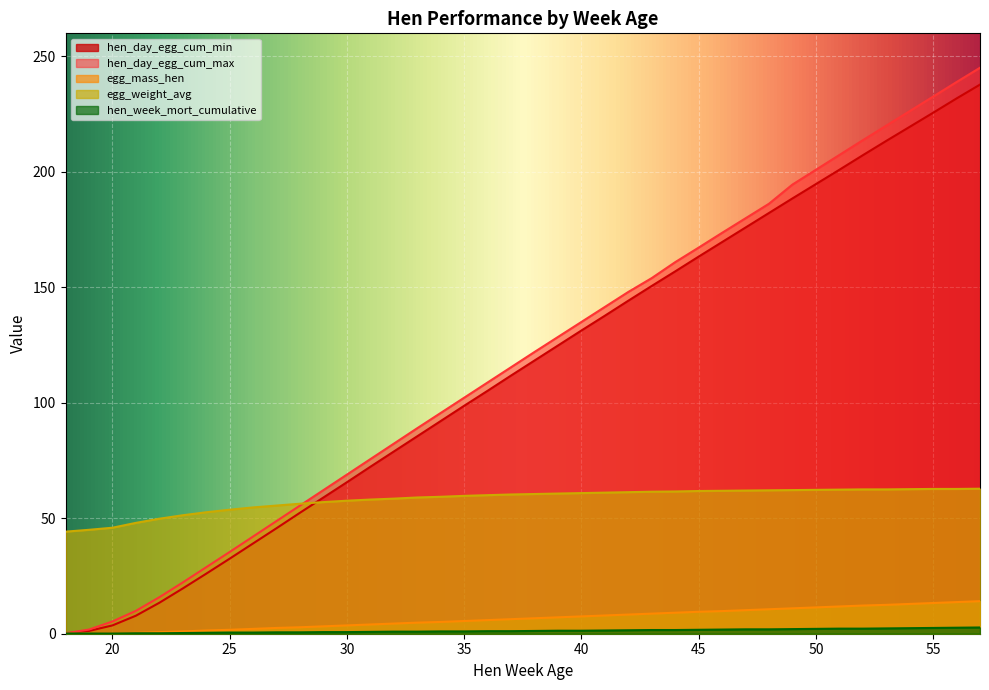

Reading left to right, what are all the values shown in this chart?

hen_day_egg_cum_min: 0.1	1.2	3.6	7.8	13.4	19.6	26.0	32.5	39.1	45.7	52.4	59.0	65.6	72.3	78.9	85.5	92.1	98.7	105.2	111.8	118.3	124.8	131.3	137.7	144.2	150.6	156.9	163.3	169.6	175.9	182.2	188.5	194.7	200.9	207.2	213.4	219.5	225.6	231.8	237.8
hen_day_egg_cum_max: 0.2	1.8	5.3	9.9	15.8	22.2	28.8	35.4	42.1	48.8	55.5	62.2	68.9	75.6	82.3	89.0	95.6	102.2	108.8	115.4	122.0	128.5	135.0	141.5	148.0	154.0	160.9	167.2	173.6	179.9	186.2	194.5	200.9	207.3	213.7	220.0	226.3	232.6	238.9	245.1
egg_mass_hen: 0.0	0.1	0.2	0.4	0.7	1.0	1.4	1.7	2.1	2.5	2.8	3.2	3.6	4.0	4.4	4.8	5.1	5.5	5.9	6.3	6.7	7.1	7.5	7.9	8.3	8.7	9.1	9.5	9.8	10.2	10.6	11.0	11.4	11.8	12.2	12.5	12.9	13.3	13.7	14.1
egg_weight_avg: 44.2	45.0	45.9	48.0	49.8	51.3	52.6	53.7	54.7	55.5	56.3	57.0	57.6	58.1	58.5	59.0	59.3	59.7	60.0	60.3	60.5	60.7	60.9	61.1	61.3	61.5	61.6	61.8	61.9	62.0	62.1	62.2	62.3	62.4	62.5	62.5	62.6	62.7	62.7	62.8
hen_week_mort_cumulative: 0.1	0.1	0.1	0.2	0.2	0.3	0.4	0.5	0.5	0.6	0.6	0.7	0.7	0.8	0.9	0.9	1.0	1.0	1.1	1.1	1.2	1.3	1.3	1.4	1.5	1.6	1.6	1.7	1.8	1.9	1.9	2.0	2.1	2.2	2.2	2.3	2.4	2.5	2.6	2.7